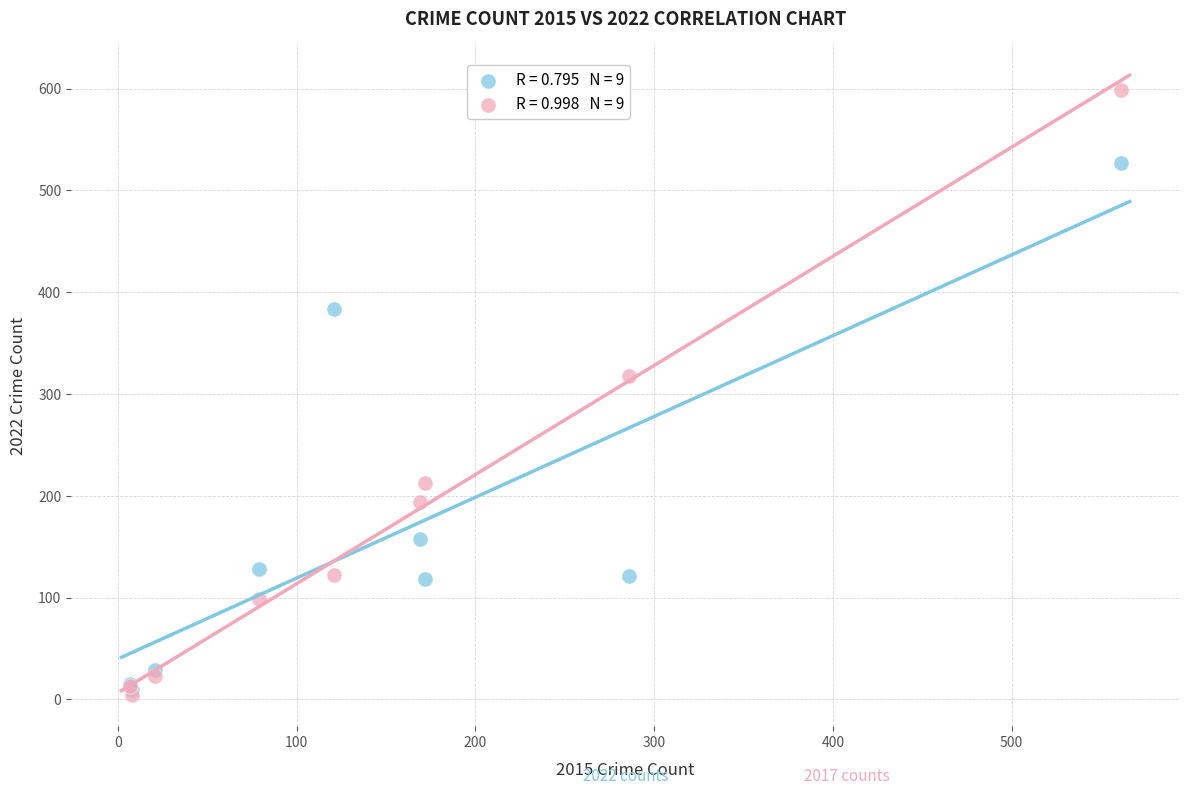

Across all series, what Y value is closest to 301?

318